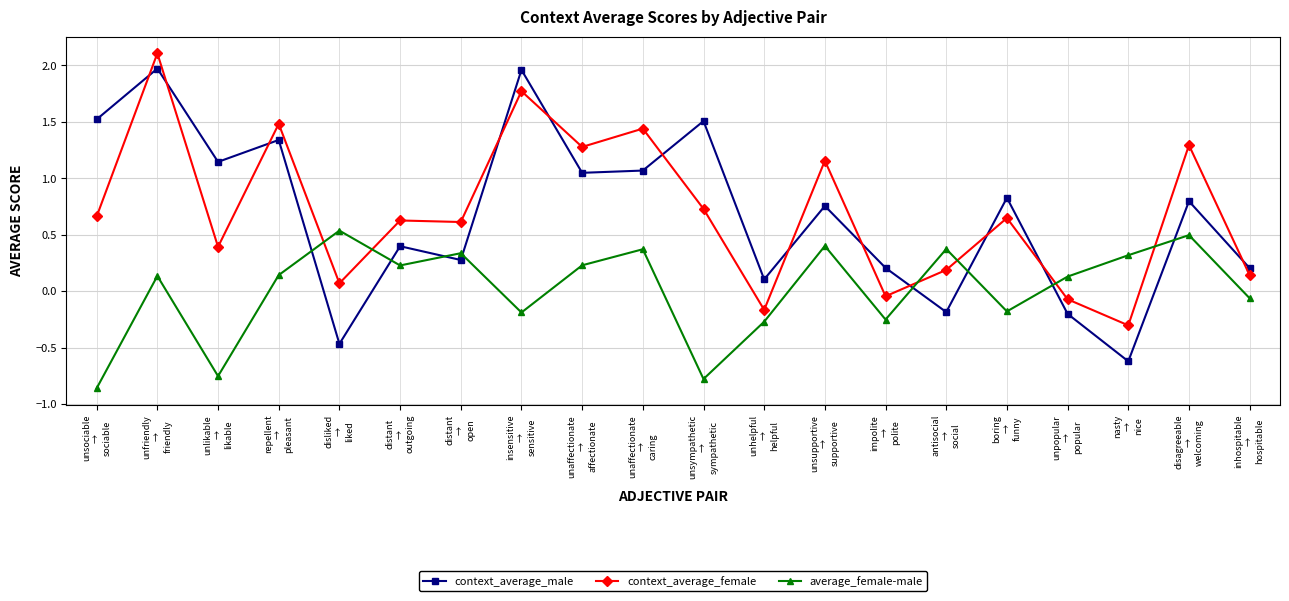

What is the sum of the context_average_male values at unaffectionate
→
caring and distant
→
outgoing?

1.5